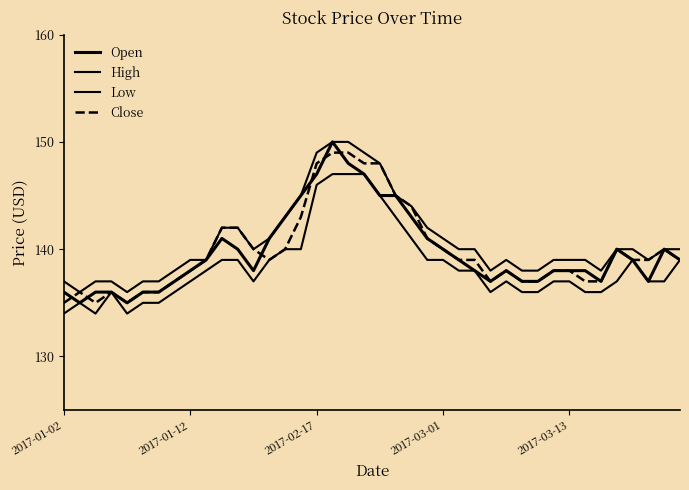

Is this an area chart (filled region under the line)?

No